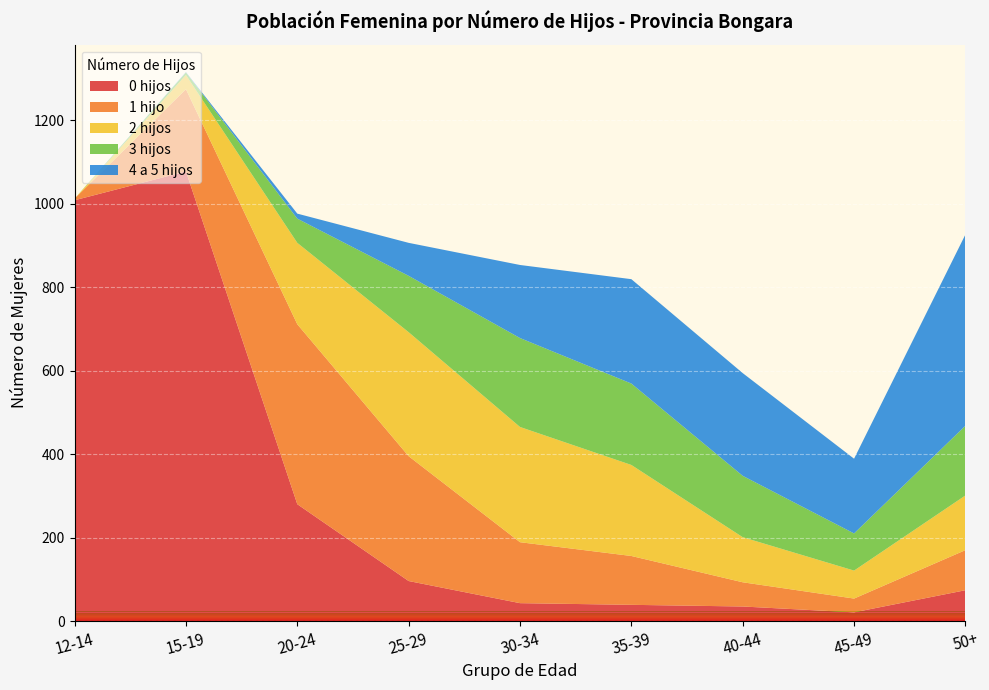

Reading left to right, list all the values displayed in this chart.

0 hijos: 1008	1077	280	96	43	39	35	21	74
1 hijo: 4	197	431	299	146	117	58	33	96
2 hijos: 0	34	195	297	276	218	108	67	131
3 hijos: 0	6	58	135	213	195	147	89	167
4 a 5 hijos: 0	1	12	79	175	250	246	179	458